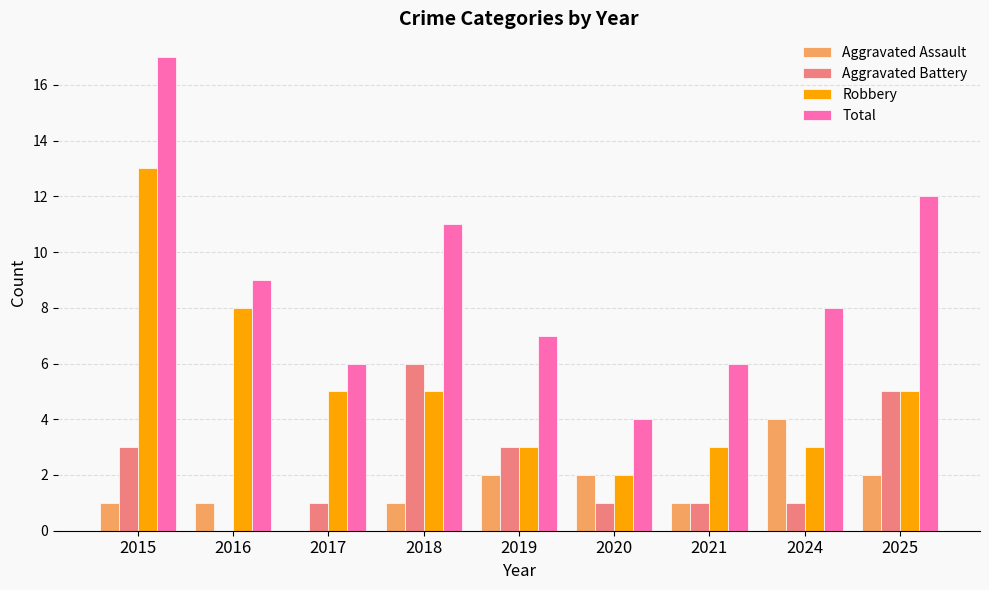

Reading left to right, extract all data points from this chart.

Aggravated Assault: 2015=1	2016=1	2017=0	2018=1	2019=2	2020=2	2021=1	2024=4	2025=2
Aggravated Battery: 2015=3	2016=0	2017=1	2018=6	2019=3	2020=1	2021=1	2024=1	2025=5
Robbery: 2015=13	2016=8	2017=5	2018=5	2019=3	2020=2	2021=3	2024=3	2025=5
Total: 2015=17	2016=9	2017=6	2018=11	2019=7	2020=4	2021=6	2024=8	2025=12